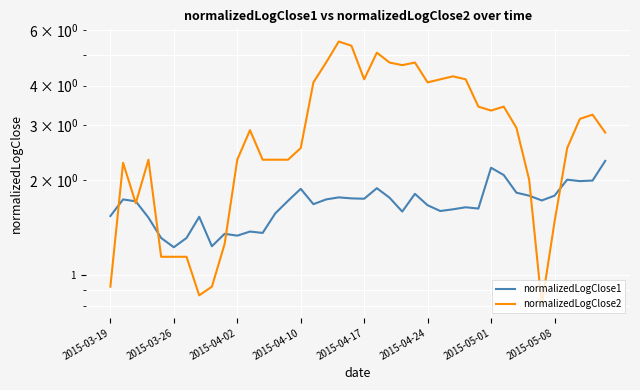

True or false: normalizedLogClose1 has a value of 1.8 at 24.

True